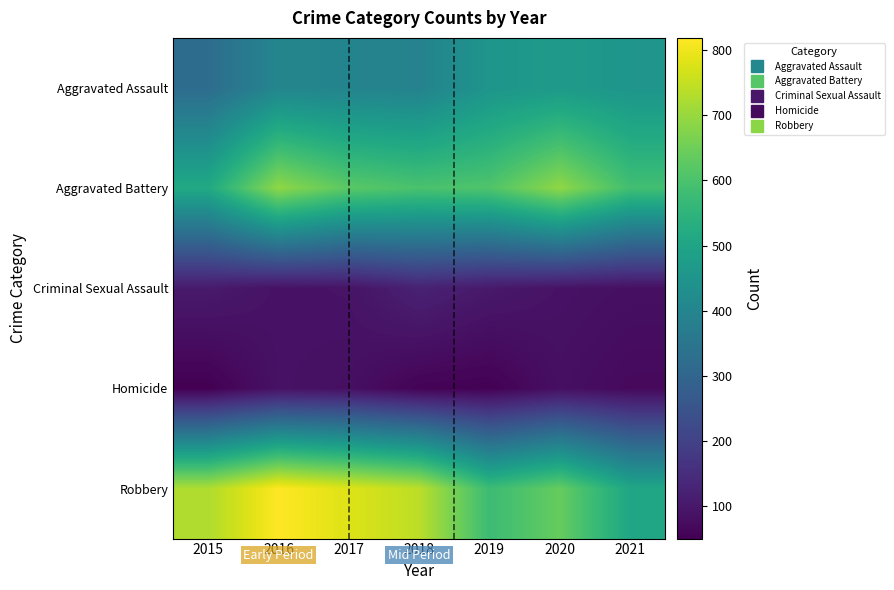

Which category has the lowest value across all series?

2015